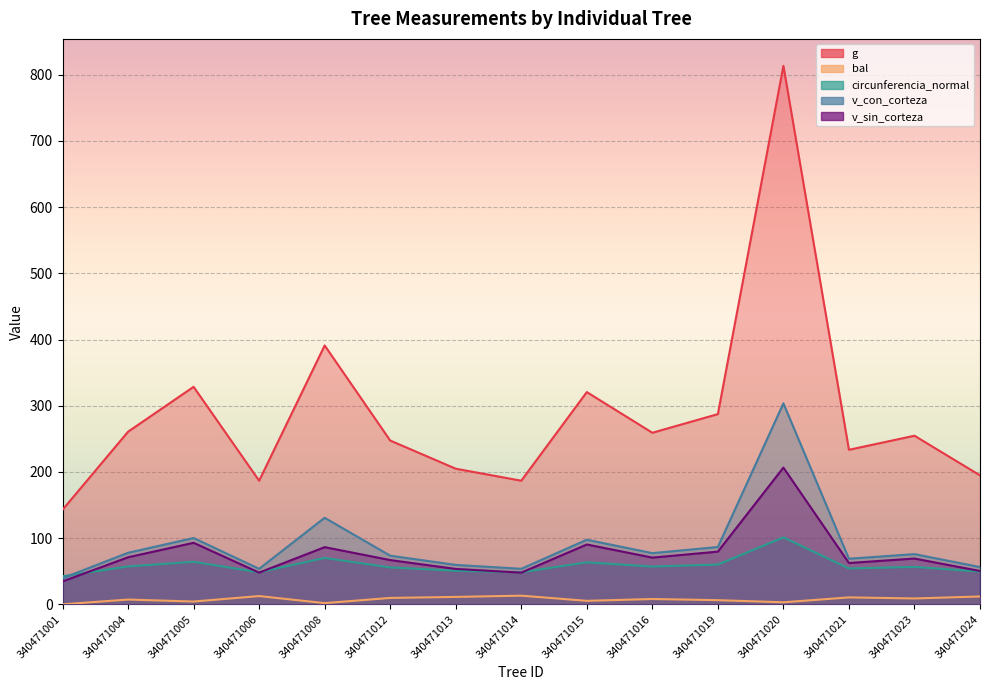

Where does the v_con_corteza series first go above 75?

340471004